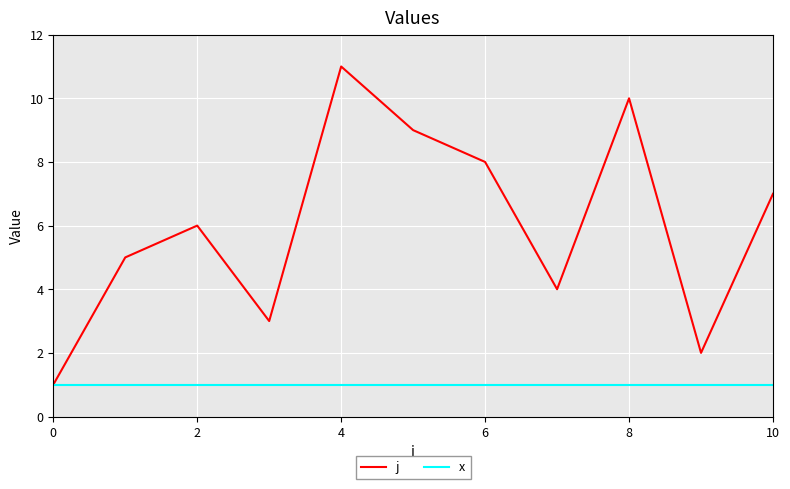

Rank the series by their average value, from highest to lowest.

j, x